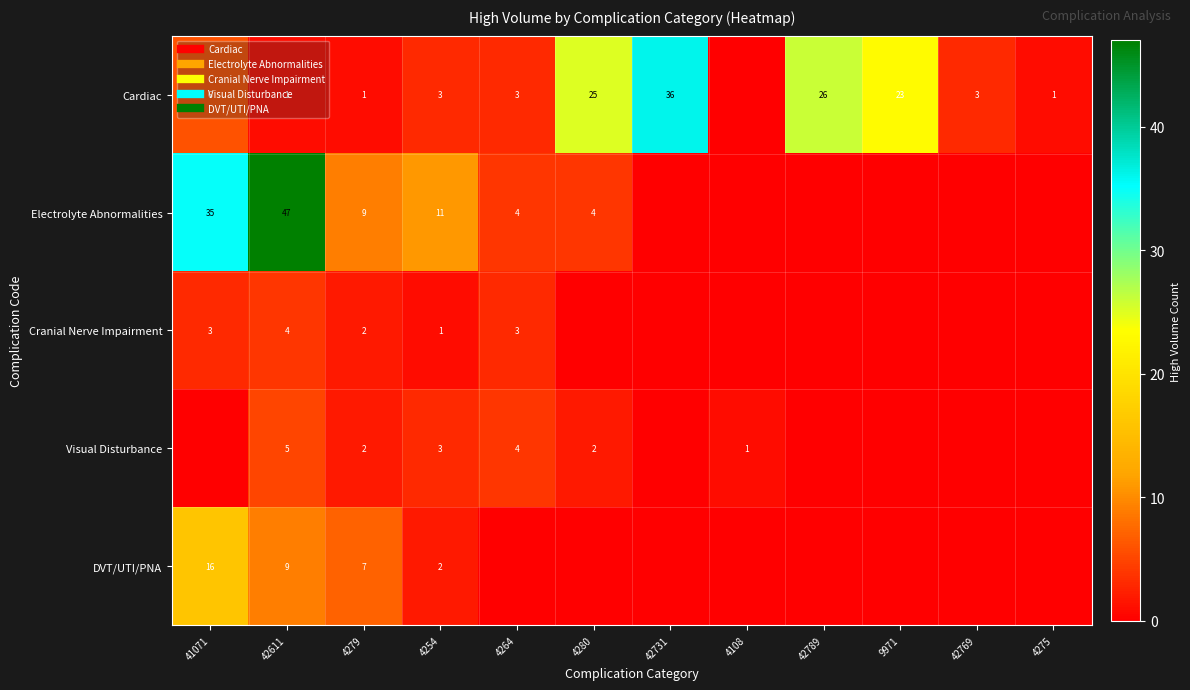

What is the difference between the highest and lowest values at 42731?

36